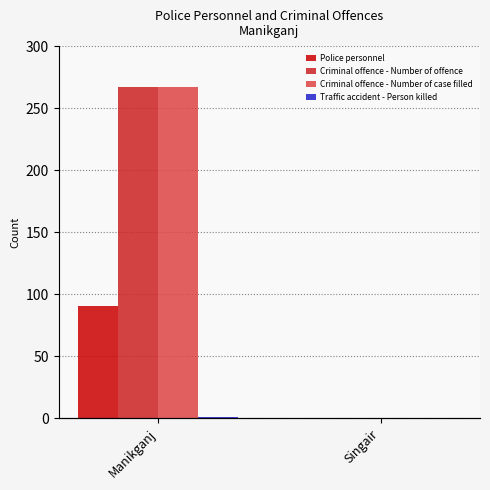

Reading left to right, extract all data points from this chart.

Police personnel: Manikganj=91	Singair=0
Criminal offence - Number of offence: Manikganj=267	Singair=0
Criminal offence - Number of case filled: Manikganj=267	Singair=0
Traffic accident - Person killed: Manikganj=1	Singair=0